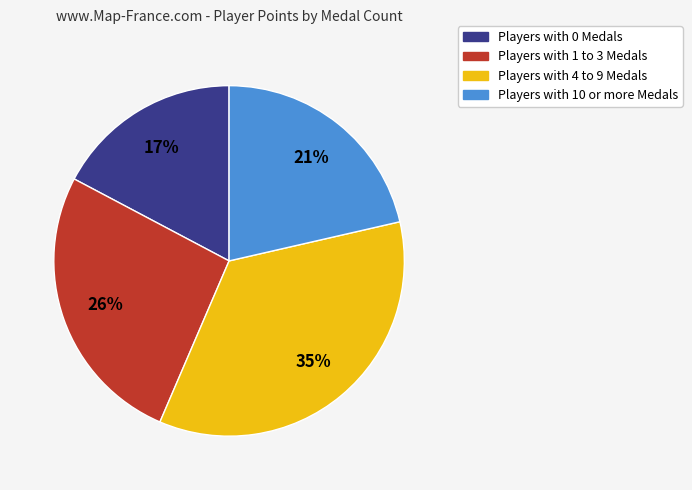

Is there any slice that represents more than half of the pie?

No